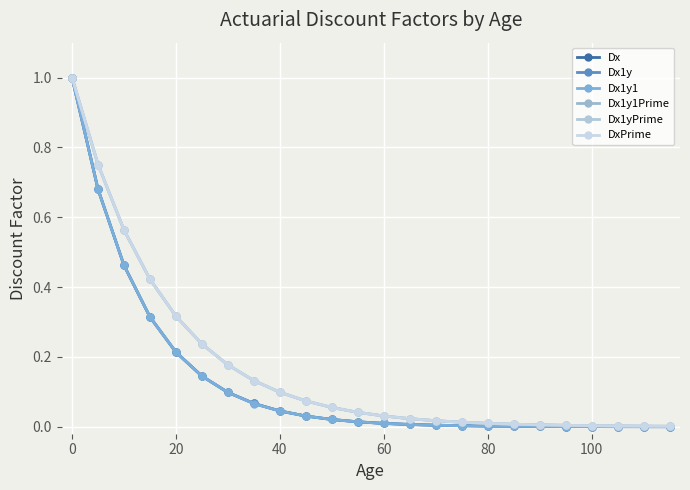

Is this an area chart (filled region under the line)?

No